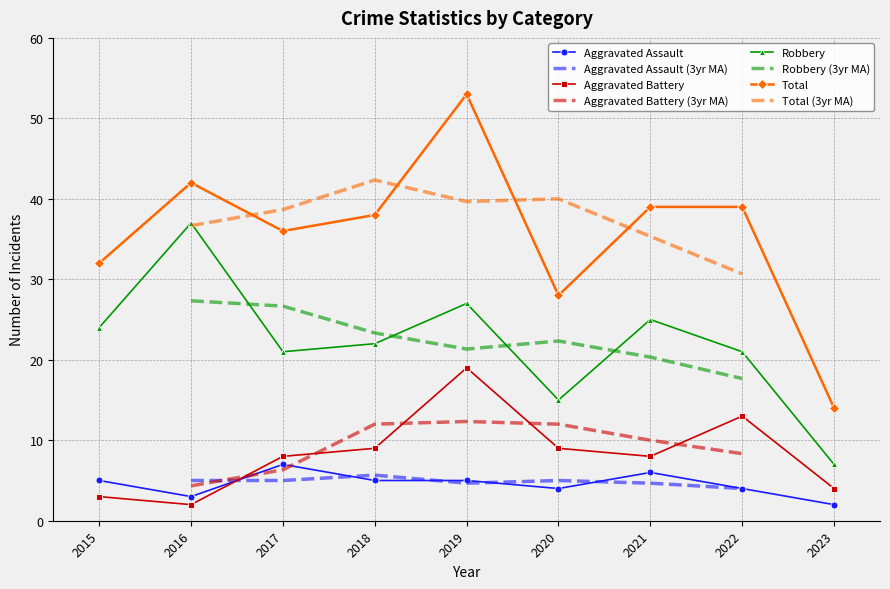

True or false: Aggravated Battery has a value of 7 at 2023.

False